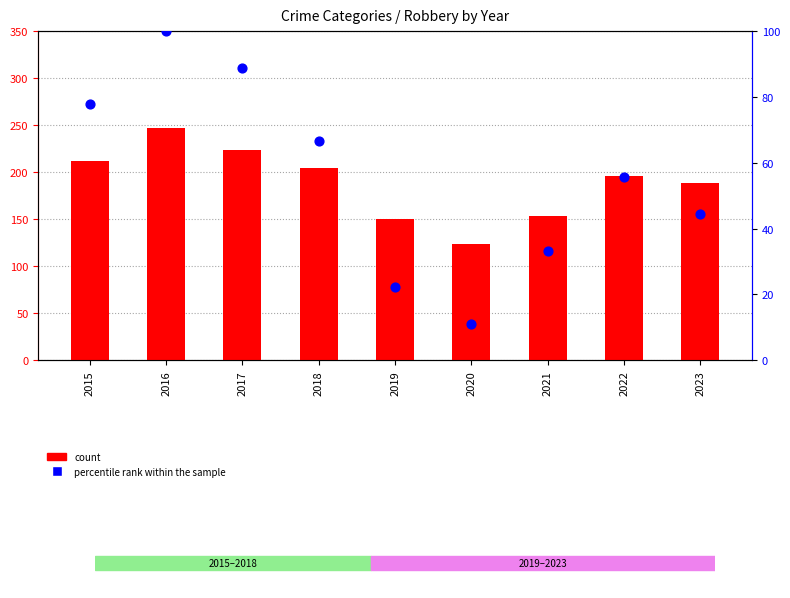

At which category is the sum across all series the highest?

2016